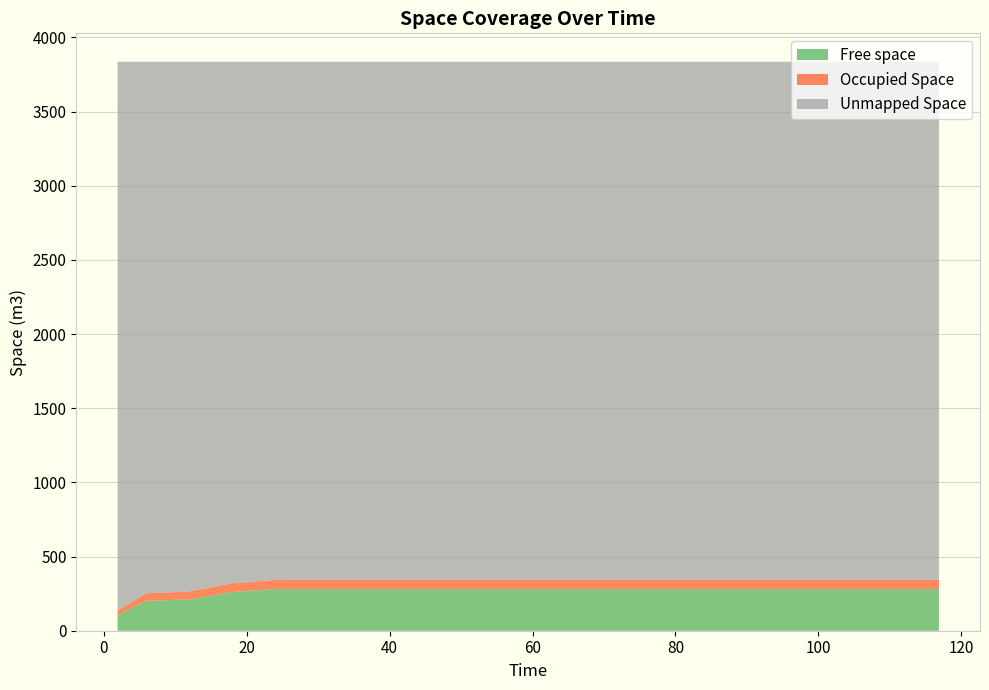

Reading right to left, extract all data points from this chart.

Free space: 280.7	280.7	280.7	280.7	280.7	280.7	280.7	280.7	280.7	280.7	280.7	280.7	280.7	280.7	280.7	281.0	260.8	210.0	202.3	104.4
Occupied Space: 61.6	61.6	61.6	61.6	61.6	61.6	61.6	61.6	61.6	61.6	61.6	61.6	61.6	61.6	61.6	61.4	58.6	54.2	50.1	30.7
Unmapped Space: 3492.8	3492.8	3492.8	3492.8	3492.8	3492.8	3492.8	3492.8	3492.8	3492.8	3492.8	3492.8	3492.8	3492.8	3492.8	3492.8	3515.8	3571.1	3582.9	3700.1